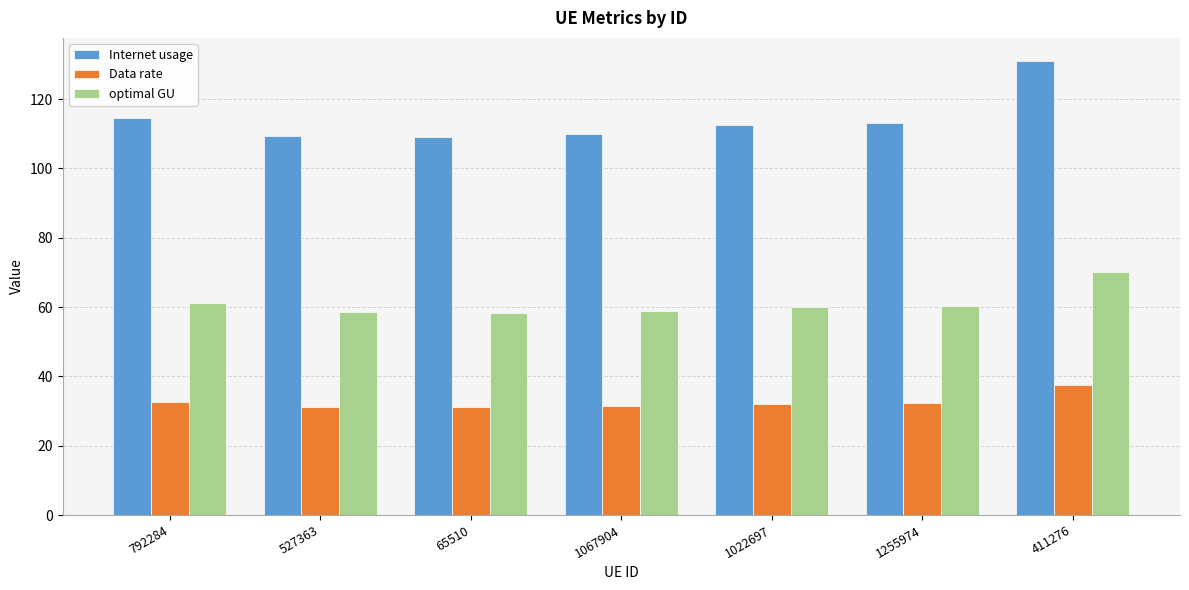

What is the label of the 7th bar from the right?

792284